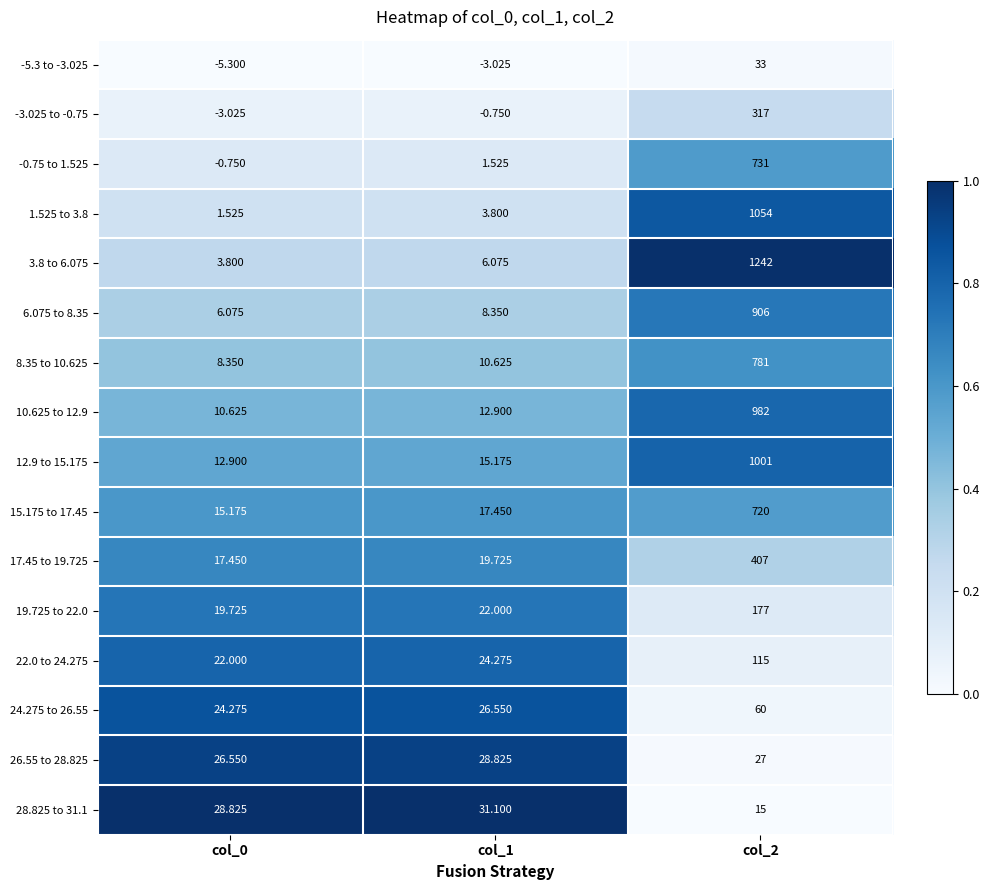

At how many categories does at least one series exceed 0?

3